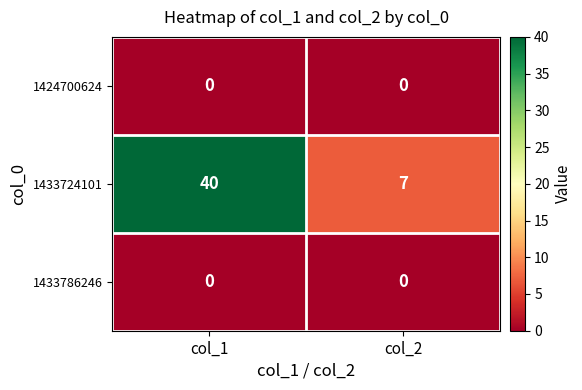

What is the difference between the maximum and minimum values in the 1433724101 series?

33